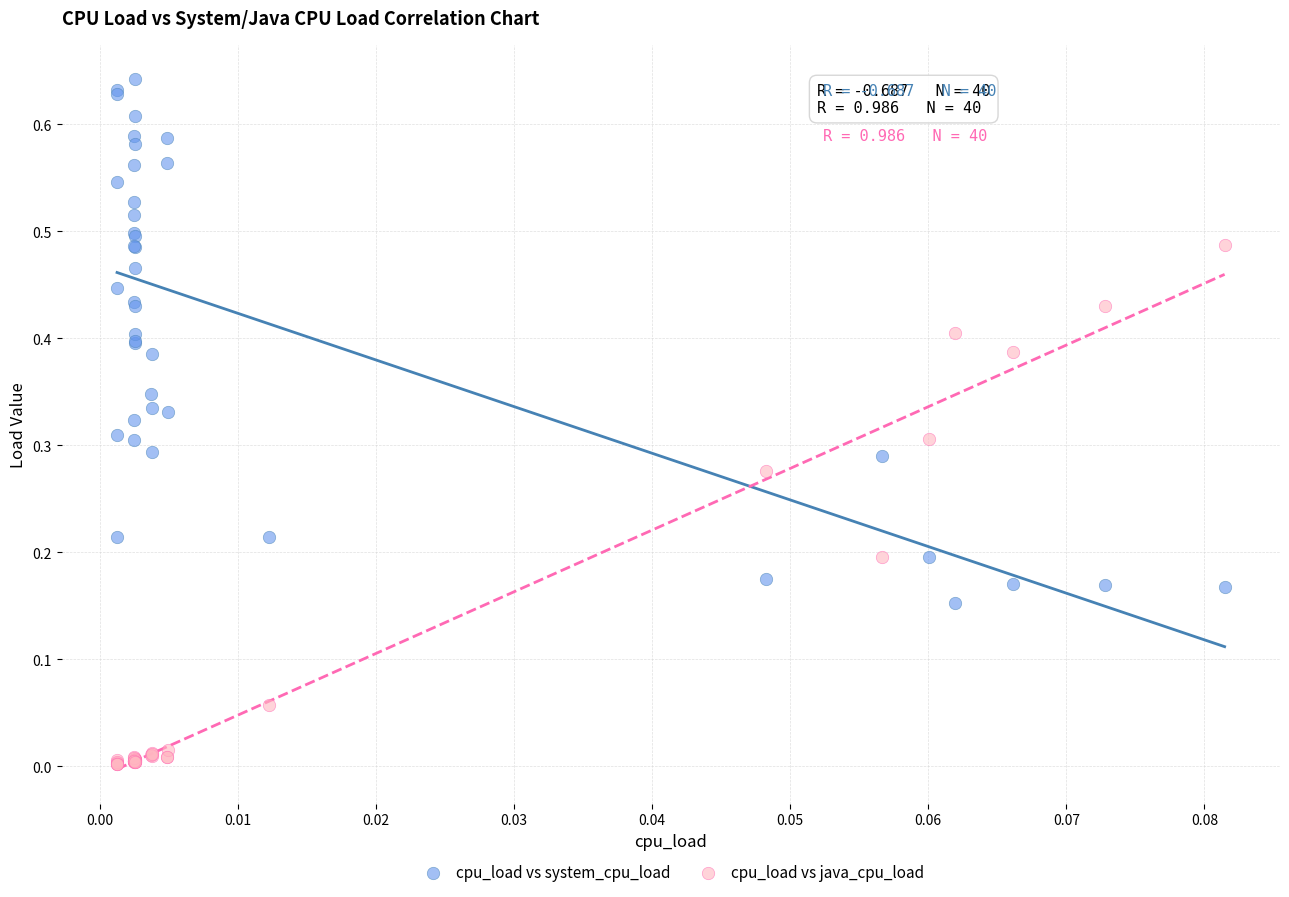

What are all the series names shown in the legend?

cpu_load vs system_cpu_load, cpu_load vs java_cpu_load